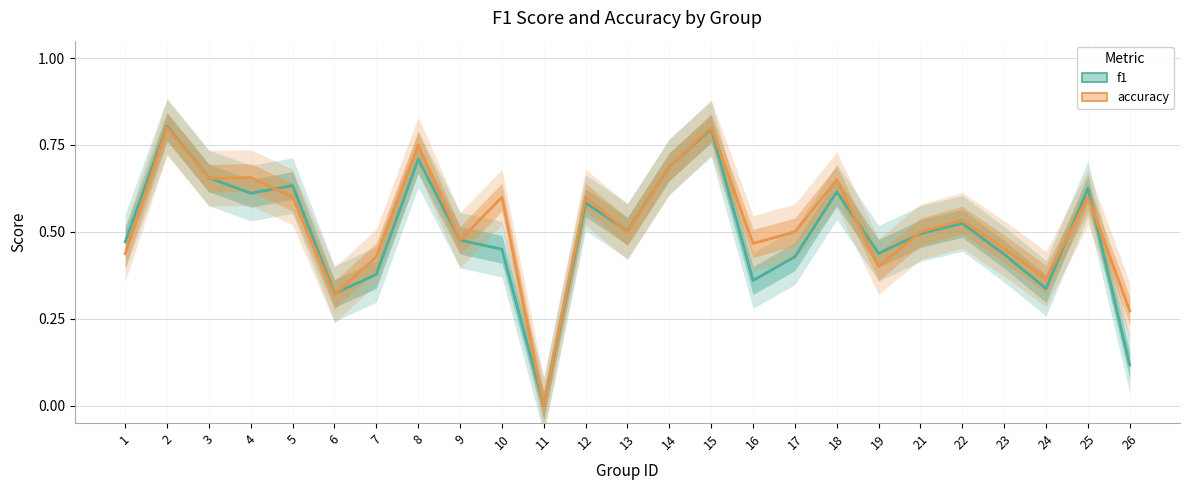

How many categories are shown in the chart?

25